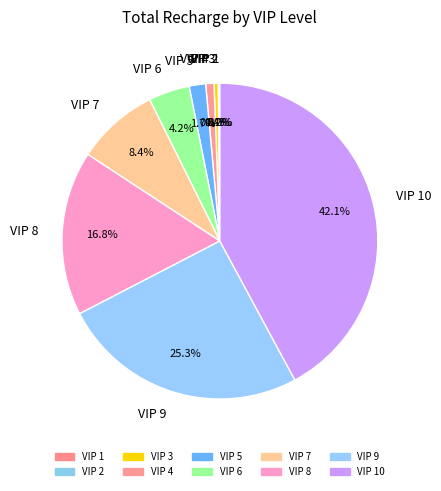

Between VIP 8 and VIP 4, which is larger?

VIP 8